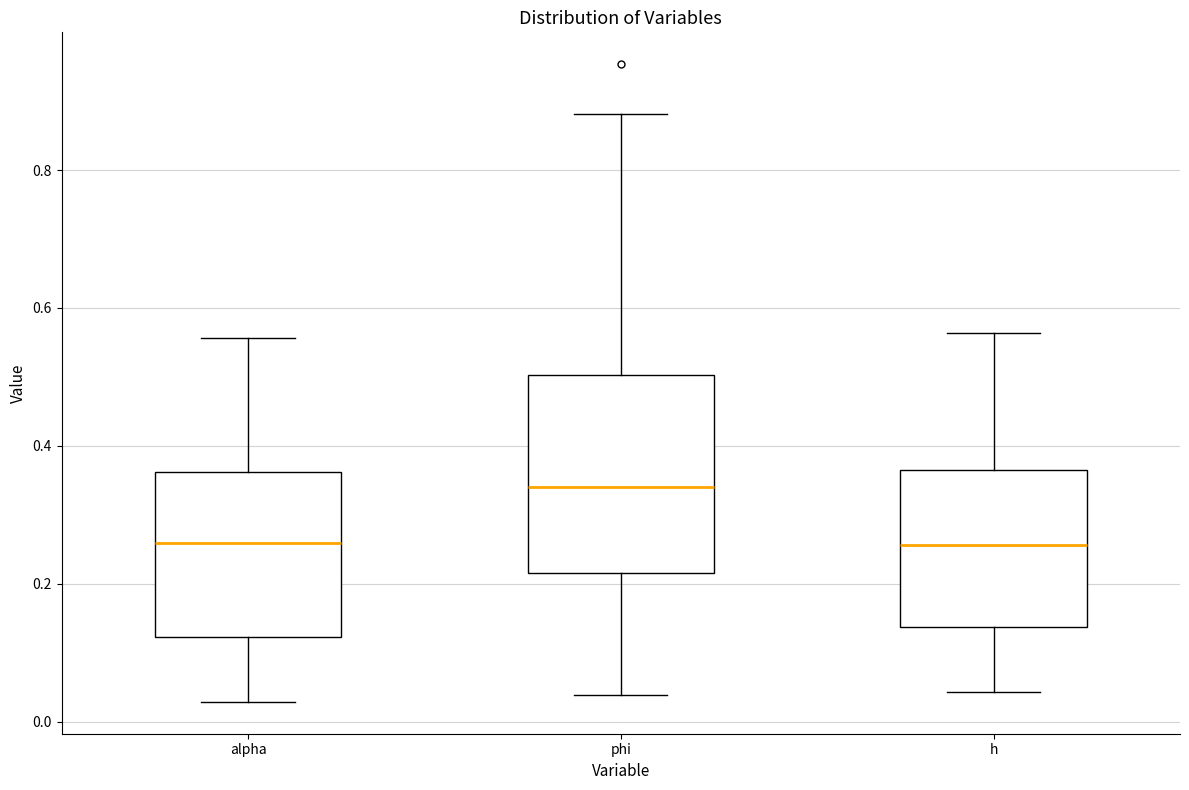

Comparing the boxes themselves (not the whiskers), which one is the tallest?

phi